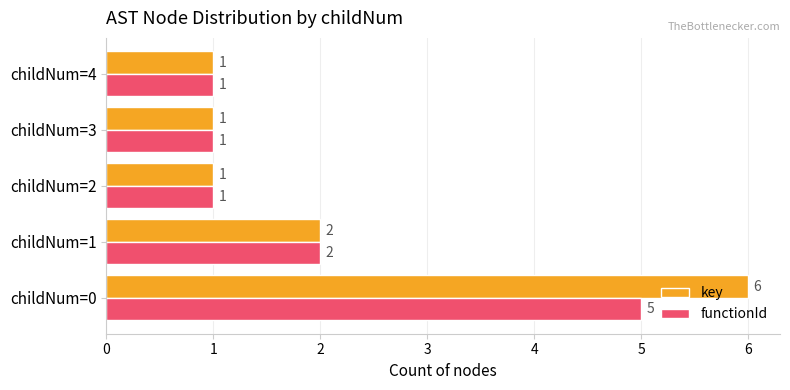

Is the value of functionId at childNum=1 greater than the value of key at childNum=0?

No